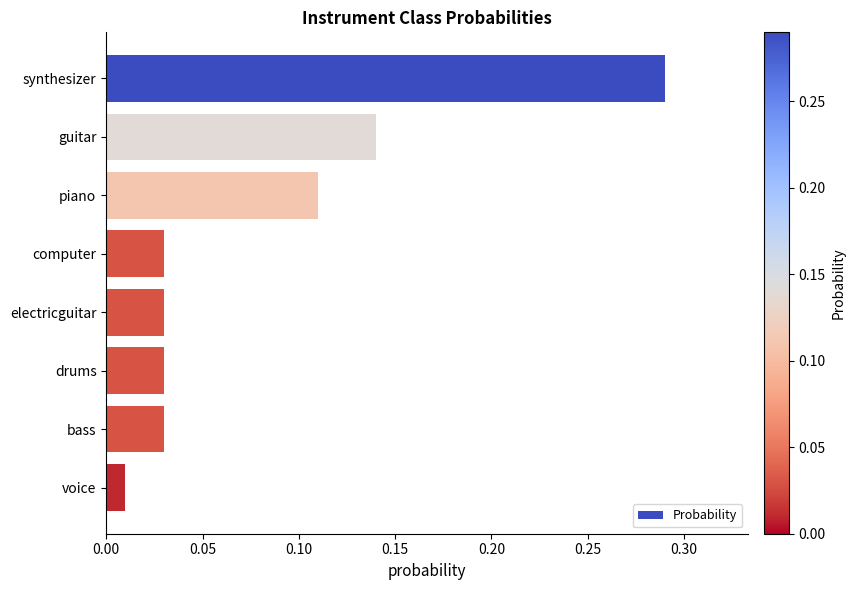

Which has a higher value, voice or guitar?

guitar